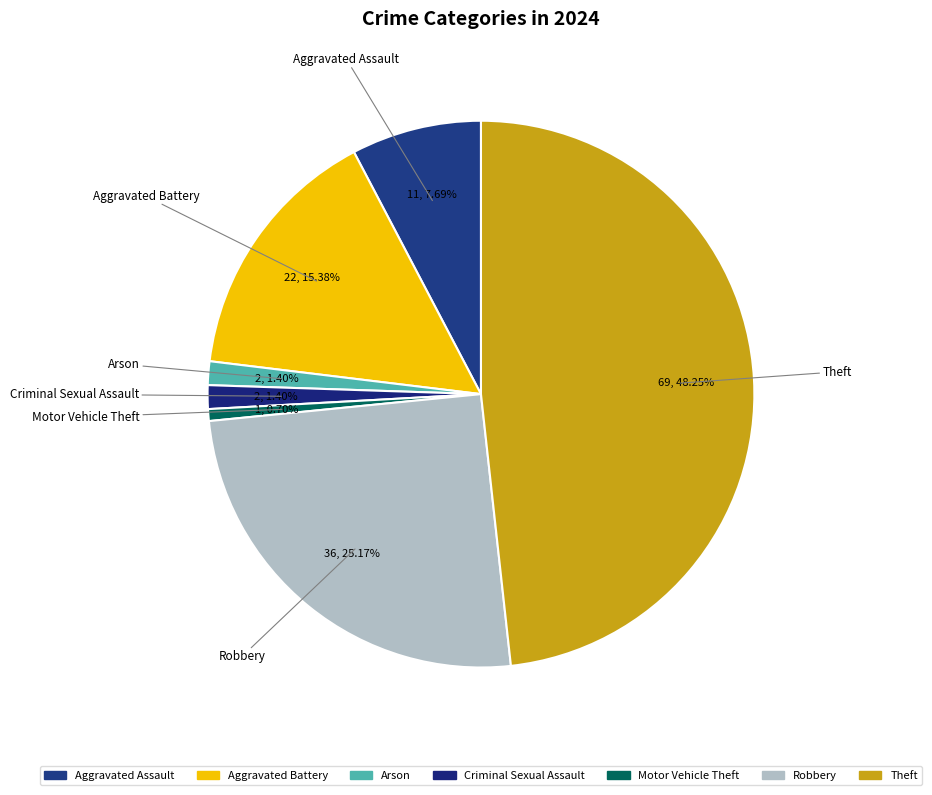

Count the number of slices in the pie.

7